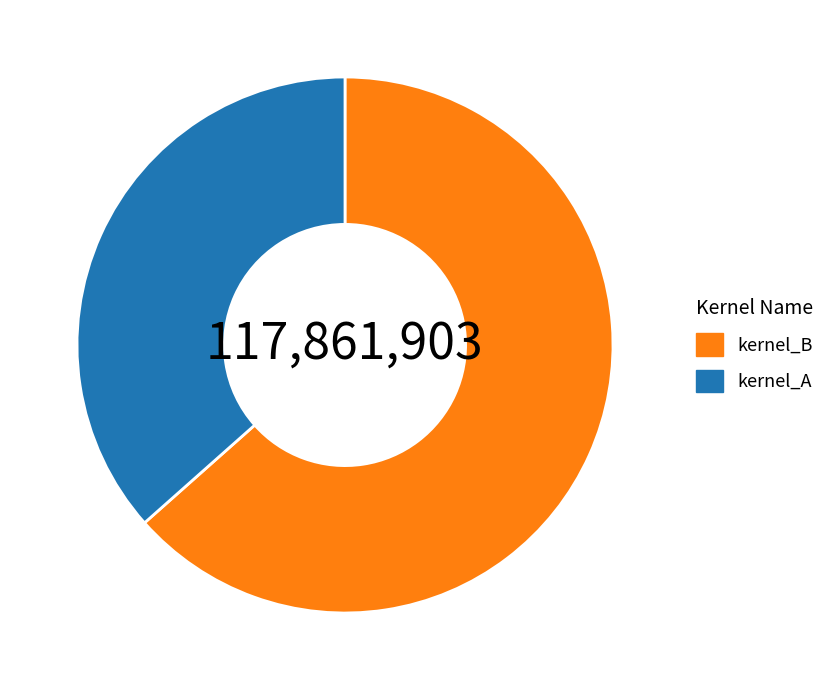

Does kernel_A represent more than half of the total?

No